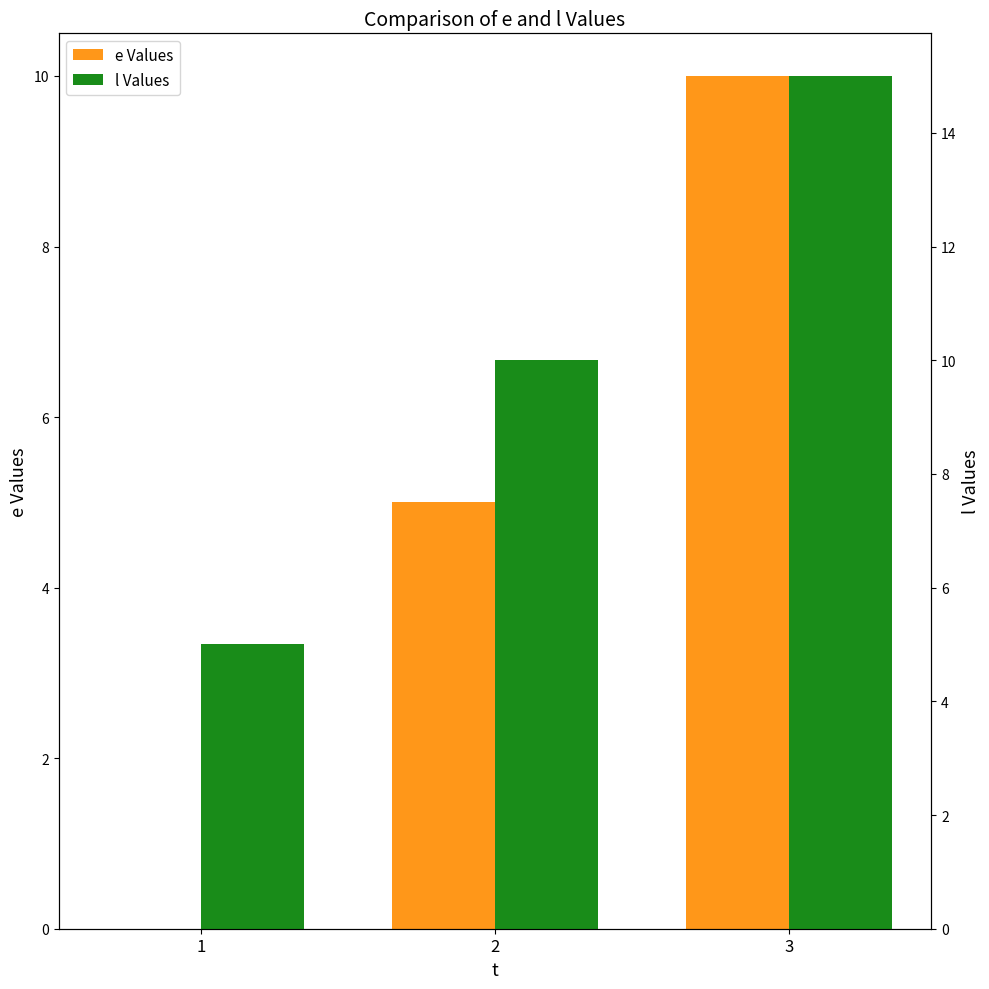

Which series has the largest range (max minus min)?

e Values